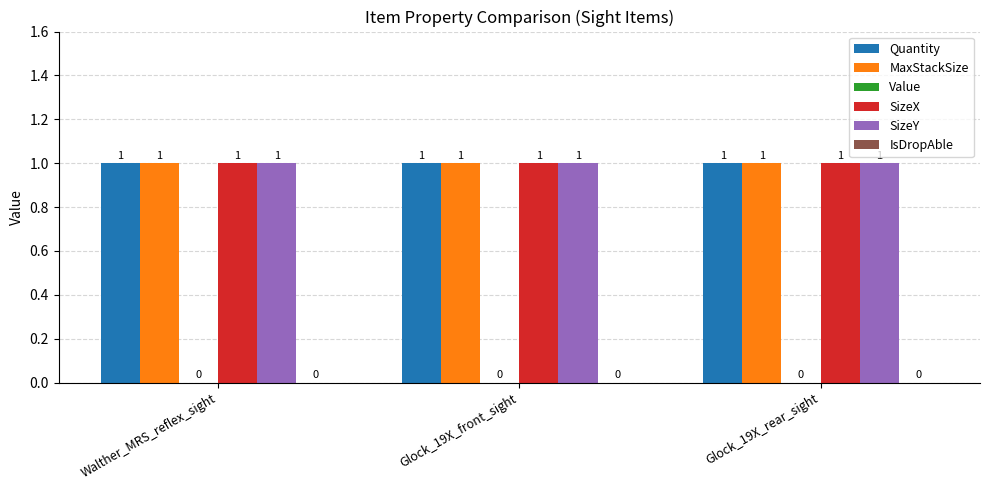

Reading left to right, what are all the values shown in this chart?

Quantity: Walther_MRS_reflex_sight=1	Glock_19X_front_sight=1	Glock_19X_rear_sight=1
MaxStackSize: Walther_MRS_reflex_sight=1	Glock_19X_front_sight=1	Glock_19X_rear_sight=1
Value: Walther_MRS_reflex_sight=0	Glock_19X_front_sight=0	Glock_19X_rear_sight=0
SizeX: Walther_MRS_reflex_sight=1	Glock_19X_front_sight=1	Glock_19X_rear_sight=1
SizeY: Walther_MRS_reflex_sight=1	Glock_19X_front_sight=1	Glock_19X_rear_sight=1
IsDropAble: Walther_MRS_reflex_sight=0	Glock_19X_front_sight=0	Glock_19X_rear_sight=0